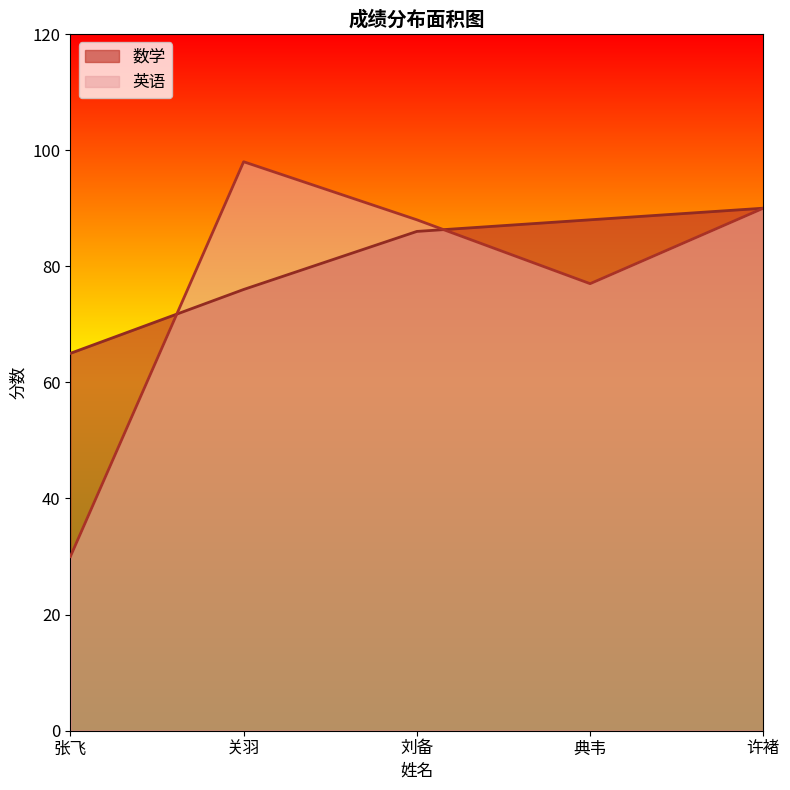

True or false: 英语 and 数学 intersect in this chart.

True